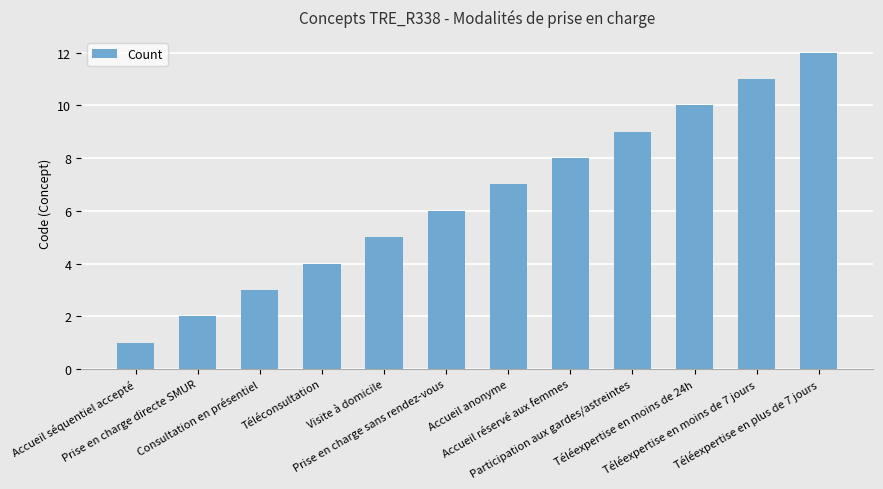

How many data points are less than 7?

6